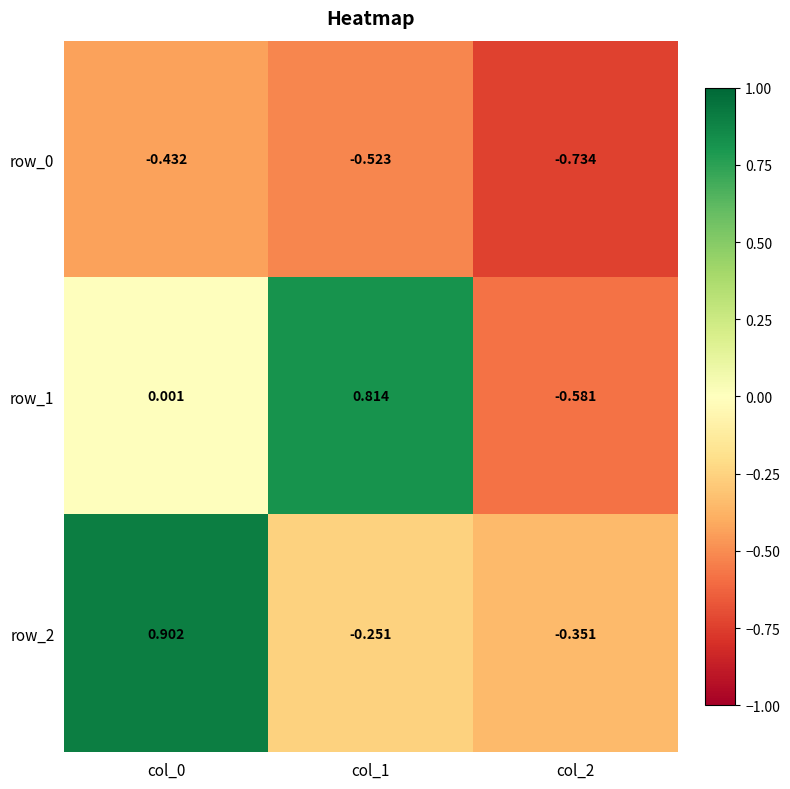

What is the total value across all series at col_0?

0.5